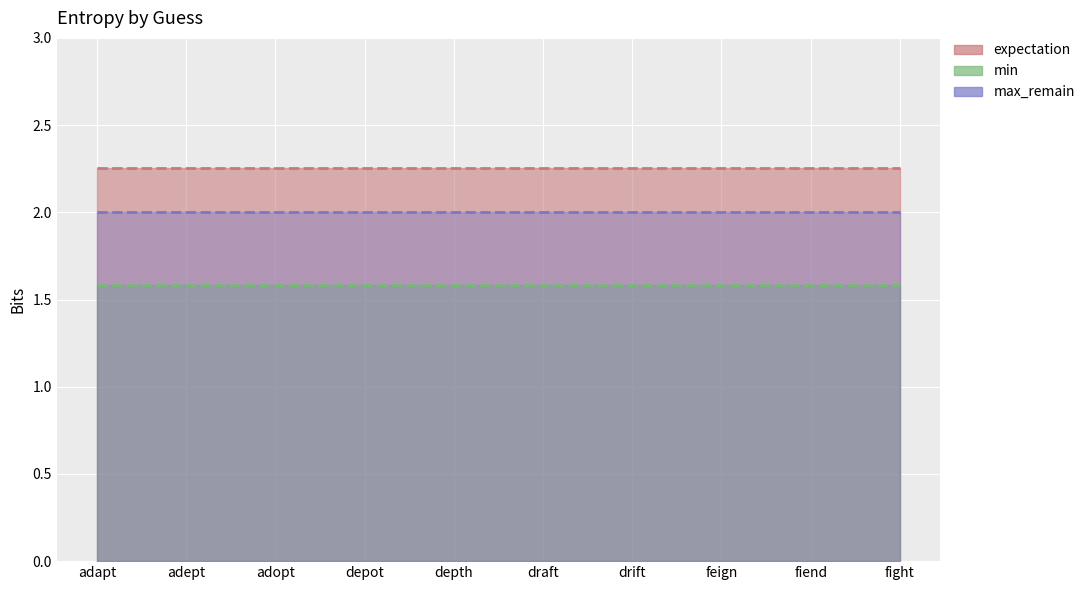

True or false: expectation and min intersect in this chart.

False